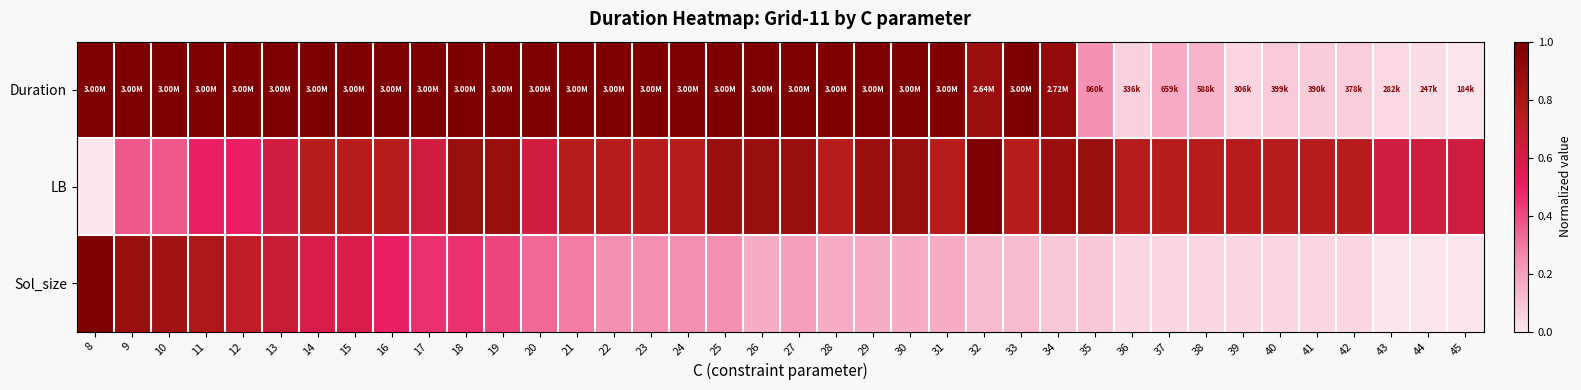

What is the spread (max minus min) of values at 28?

0.8